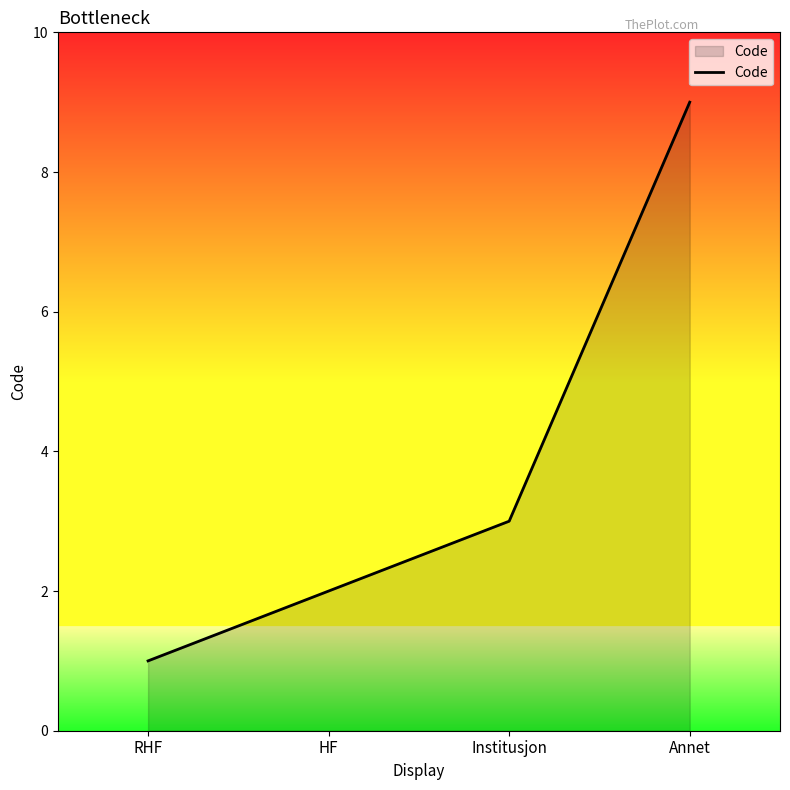

At which label is the value closest to 5?

Institusjon